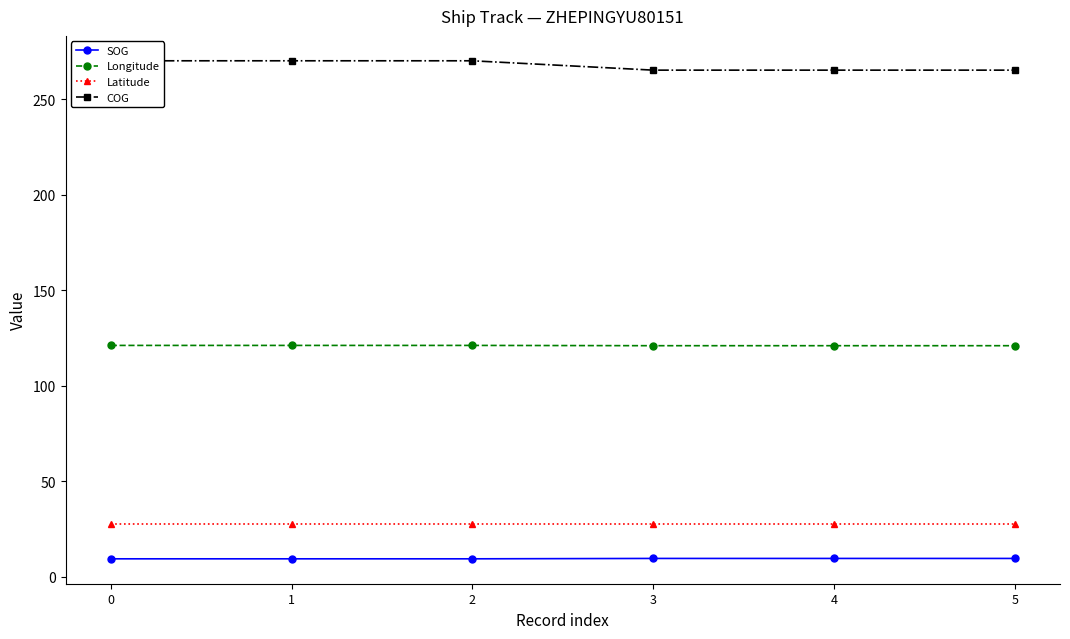

The value of Longitude at 1 is 207.5. True or false?

False